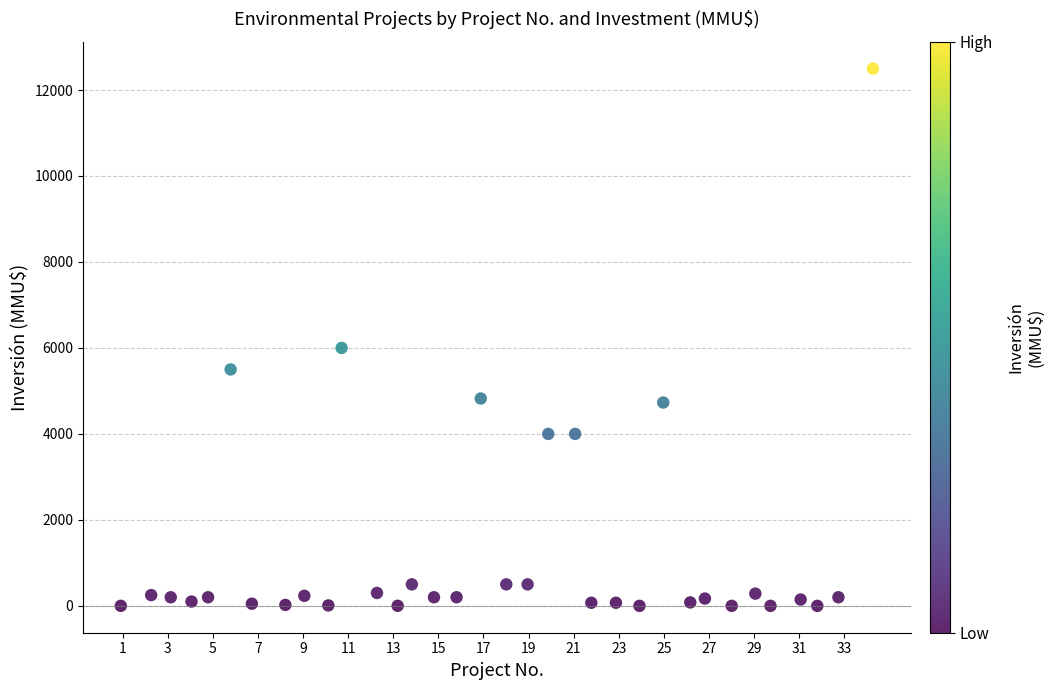

What Y value in the scatter plot is closest to 6250?

6000